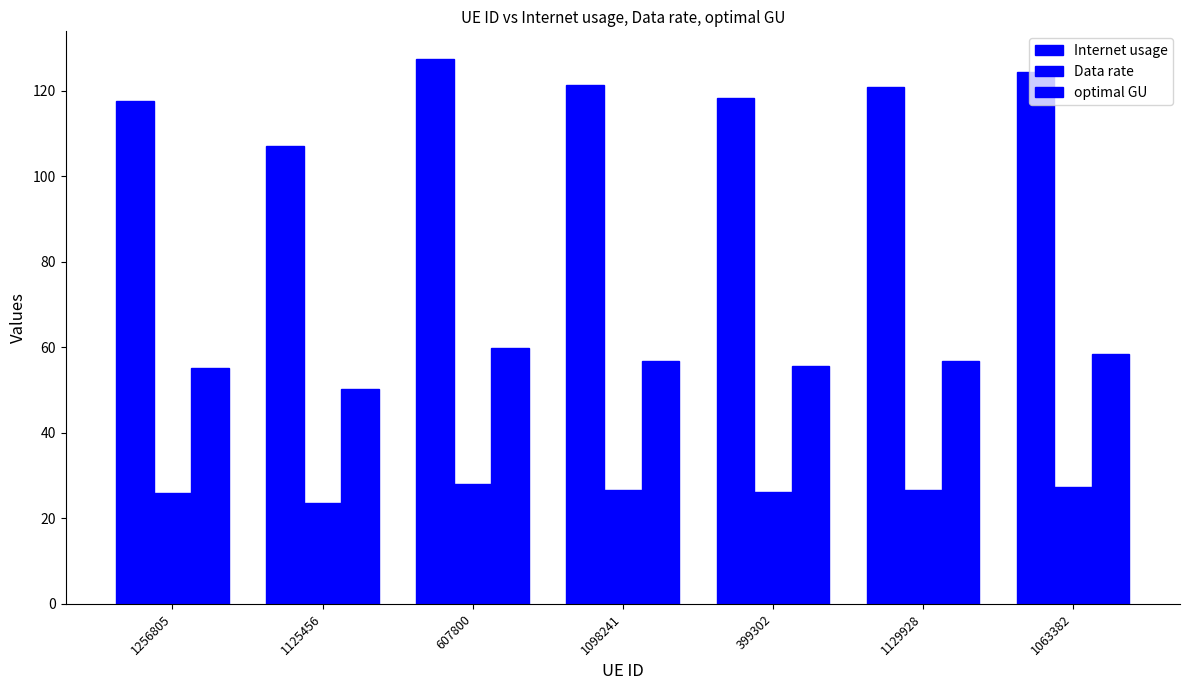

The optimal GU series shows 59.8 at 607800. True or false?

True